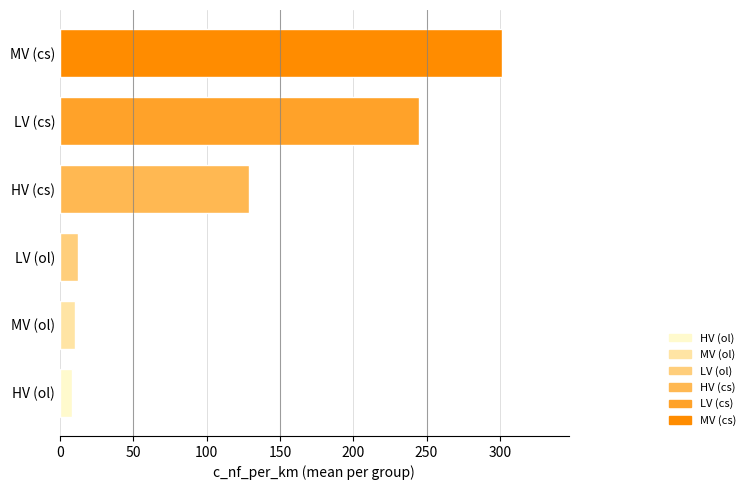

What is the sum of all values?

706.2